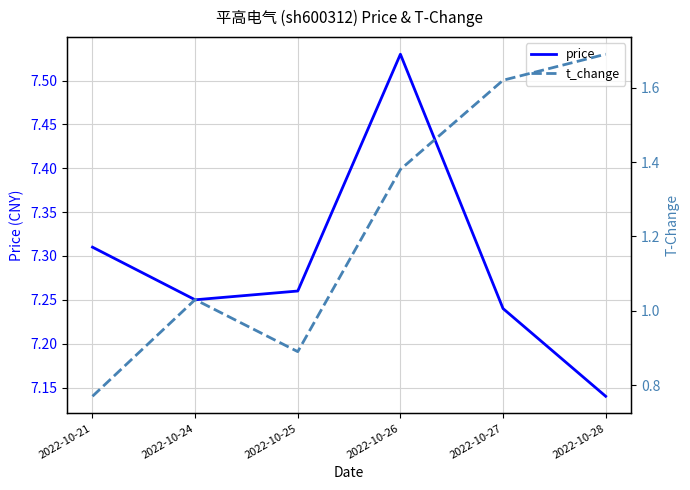

True or false: price and t_change cross at least once.

False